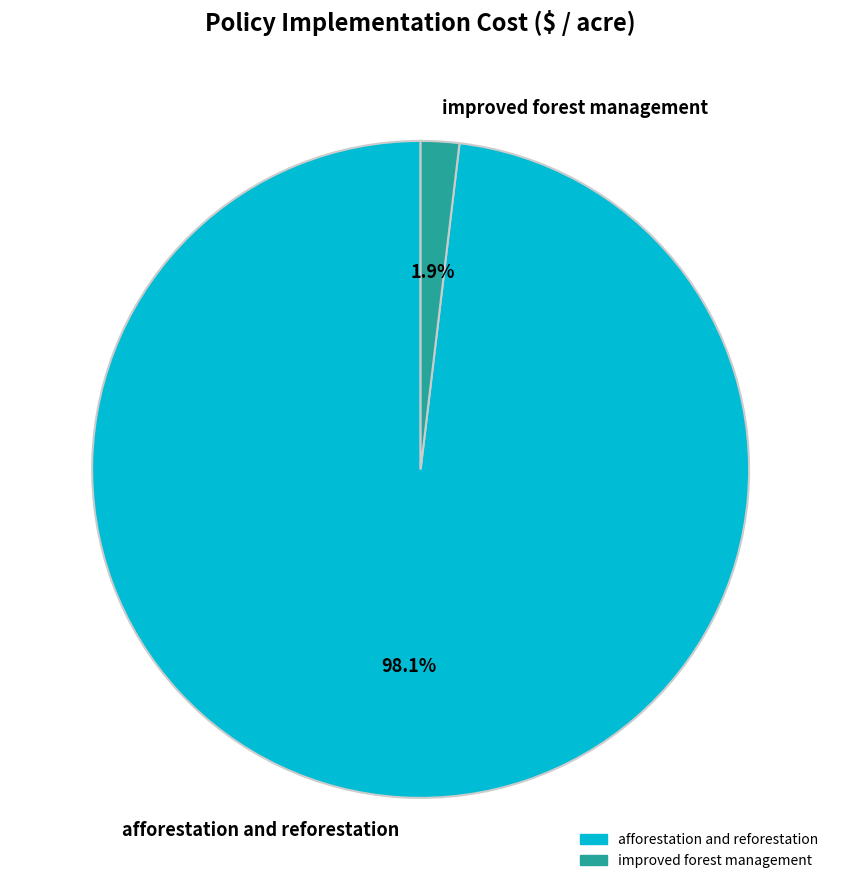

What is the majority slice?

afforestation and reforestation